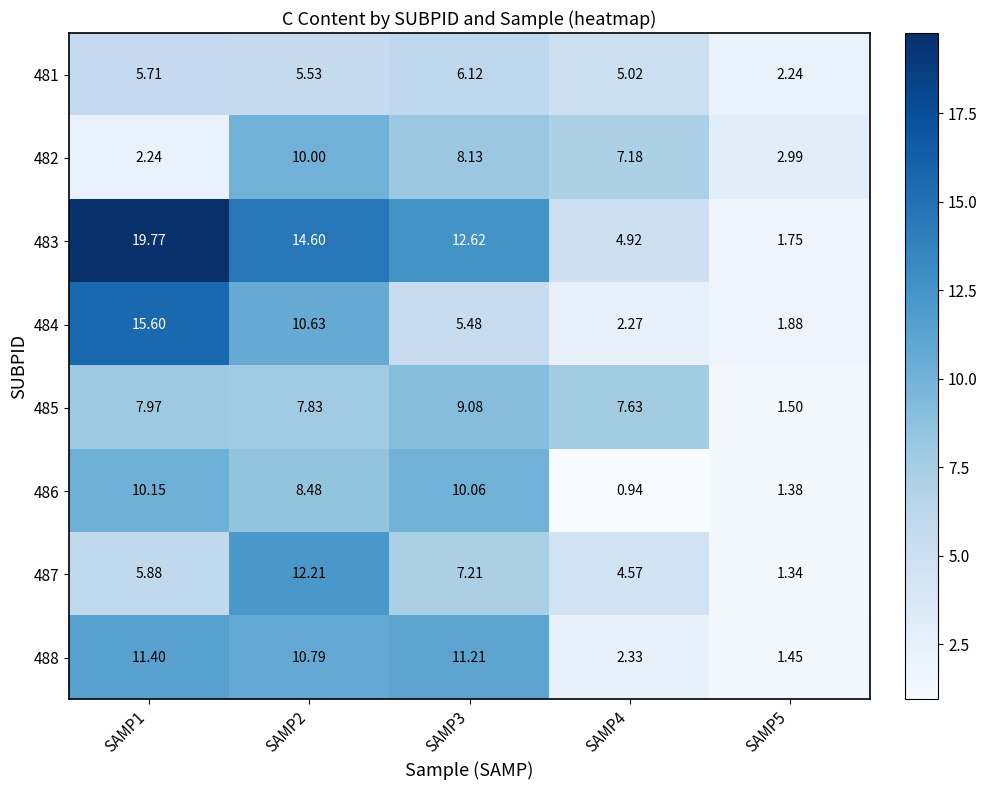

How many data points does each series have?

5